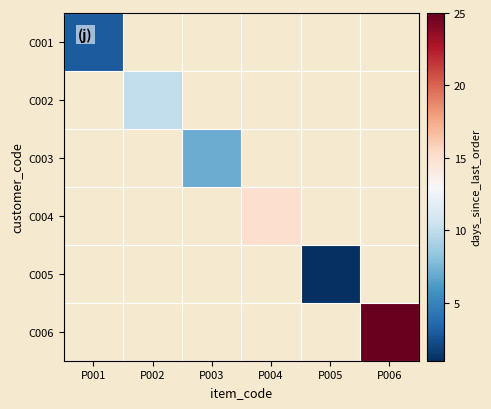

How many categories are shown in the chart?

6